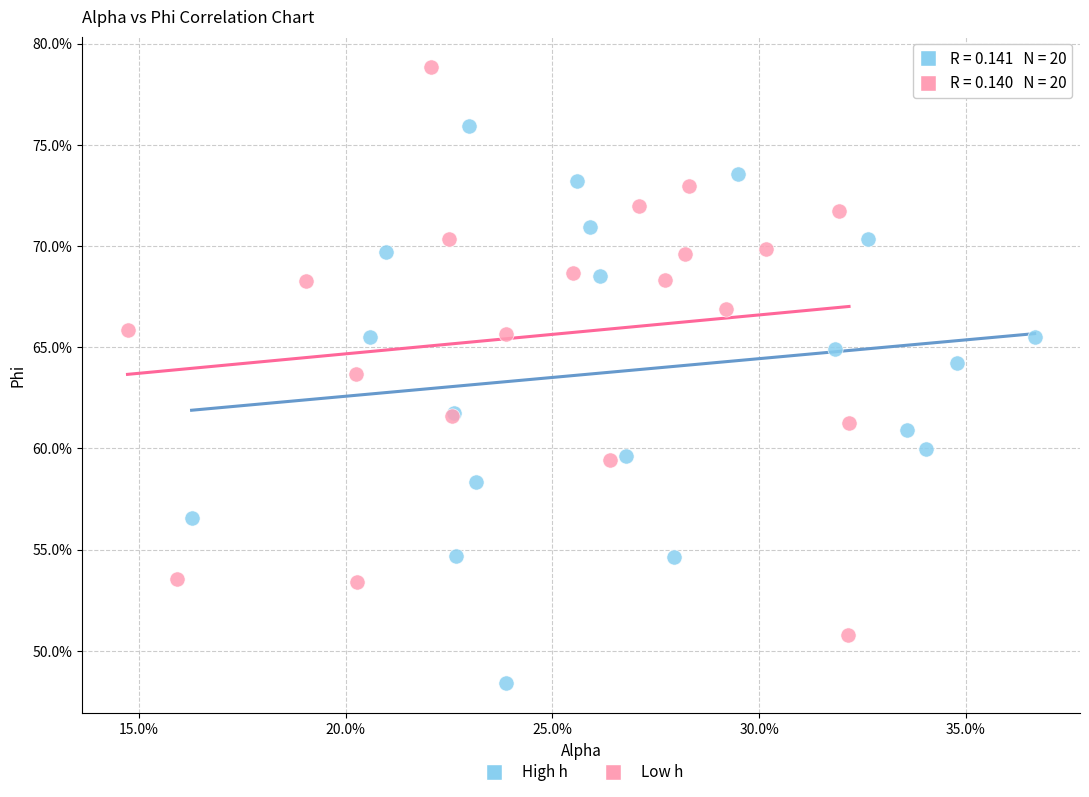

What are all the series names shown in the legend?

High h, Low h